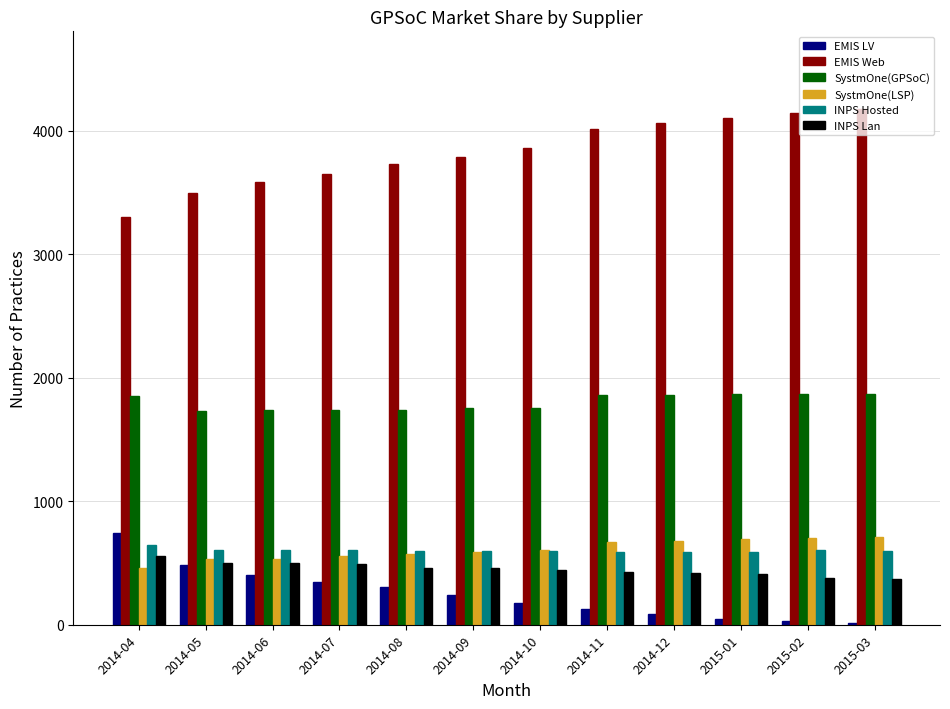

The value of EMIS Web at 2015-02 is 4147. True or false?

True